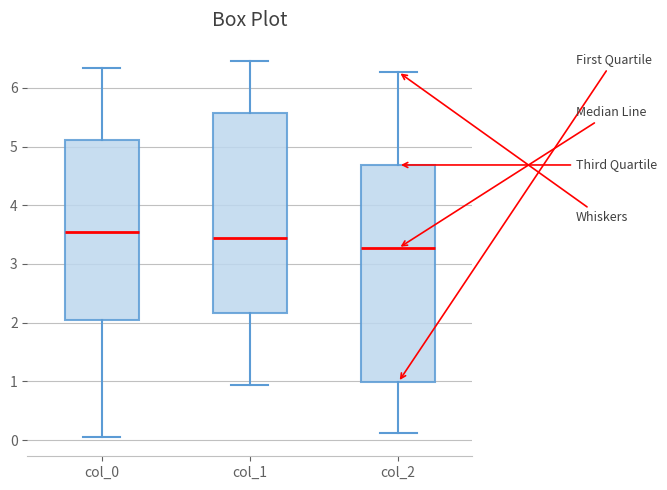

Where does the lower whisker of the box for col_0 end on the y-axis? The values are not printed on the chart, so give them approximately, as read against the axis.

0.0